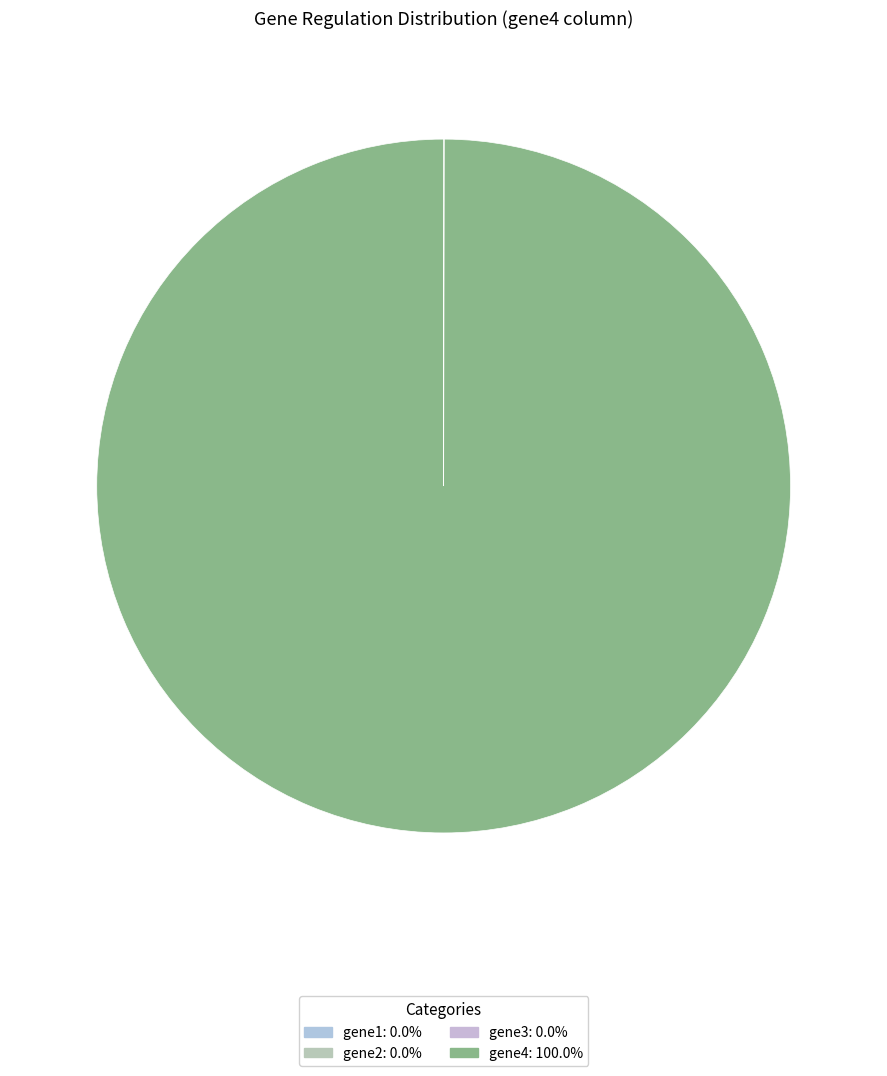

Is it true that gene1 is 13% of the pie?

False